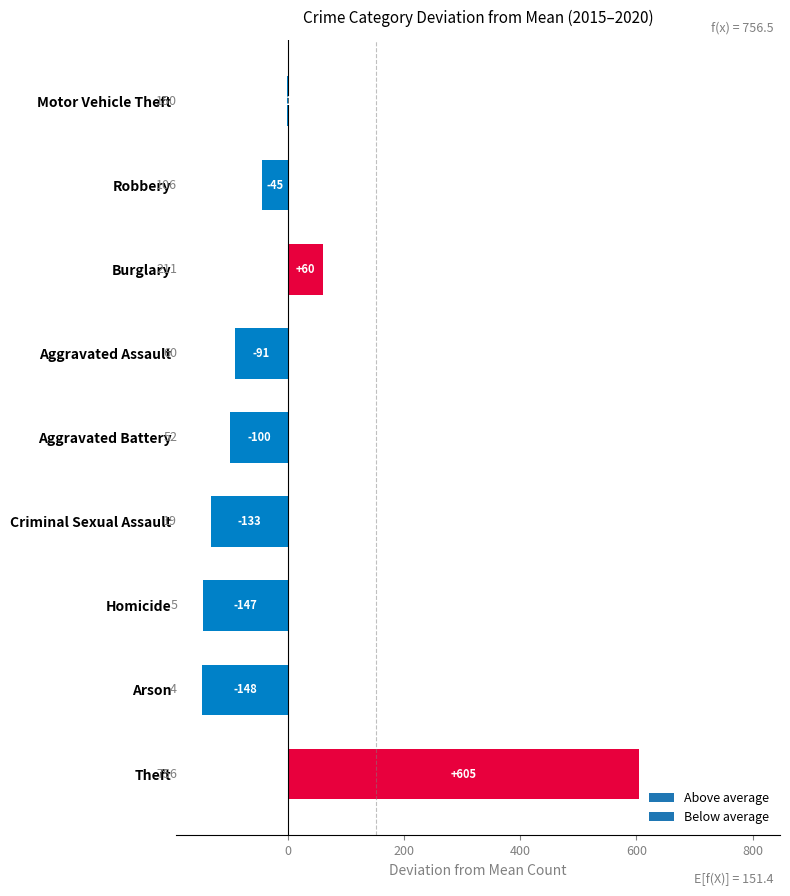

Read the value at Criminal Sexual Assault.

-132.8